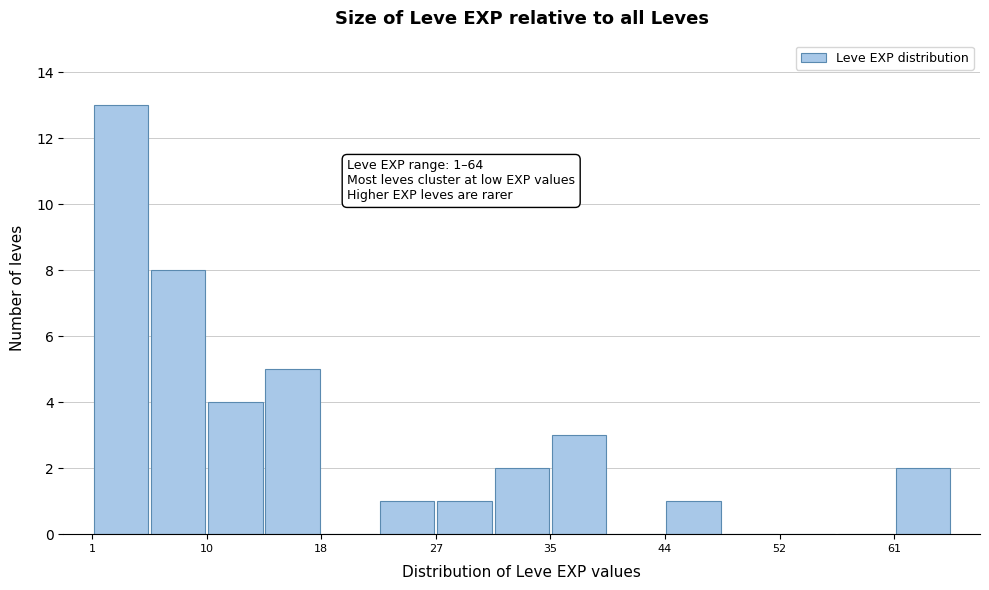

Over which range of the x-axis is the bar tallest?

1 to 5